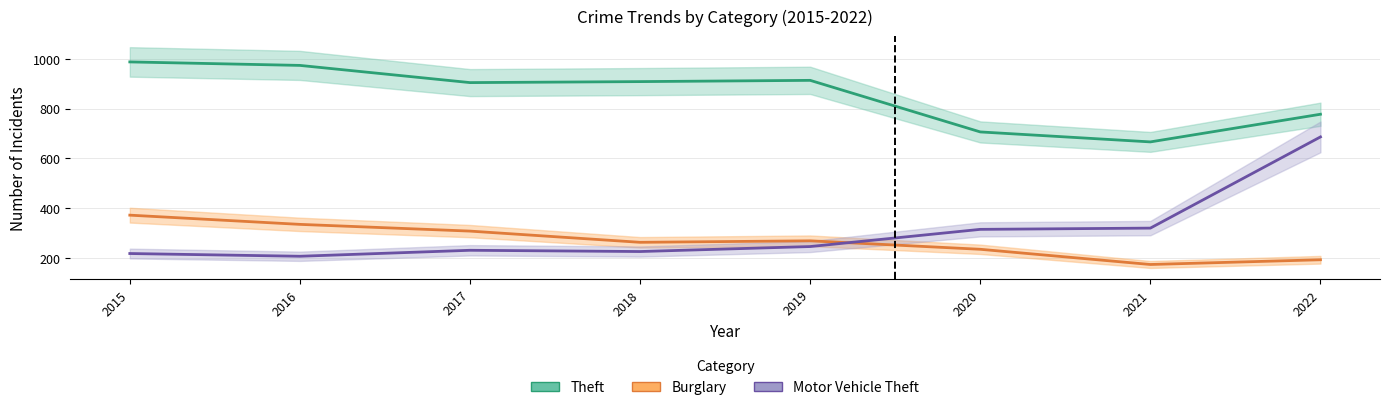

True or false: Theft has a value of 537 at 2017.

False